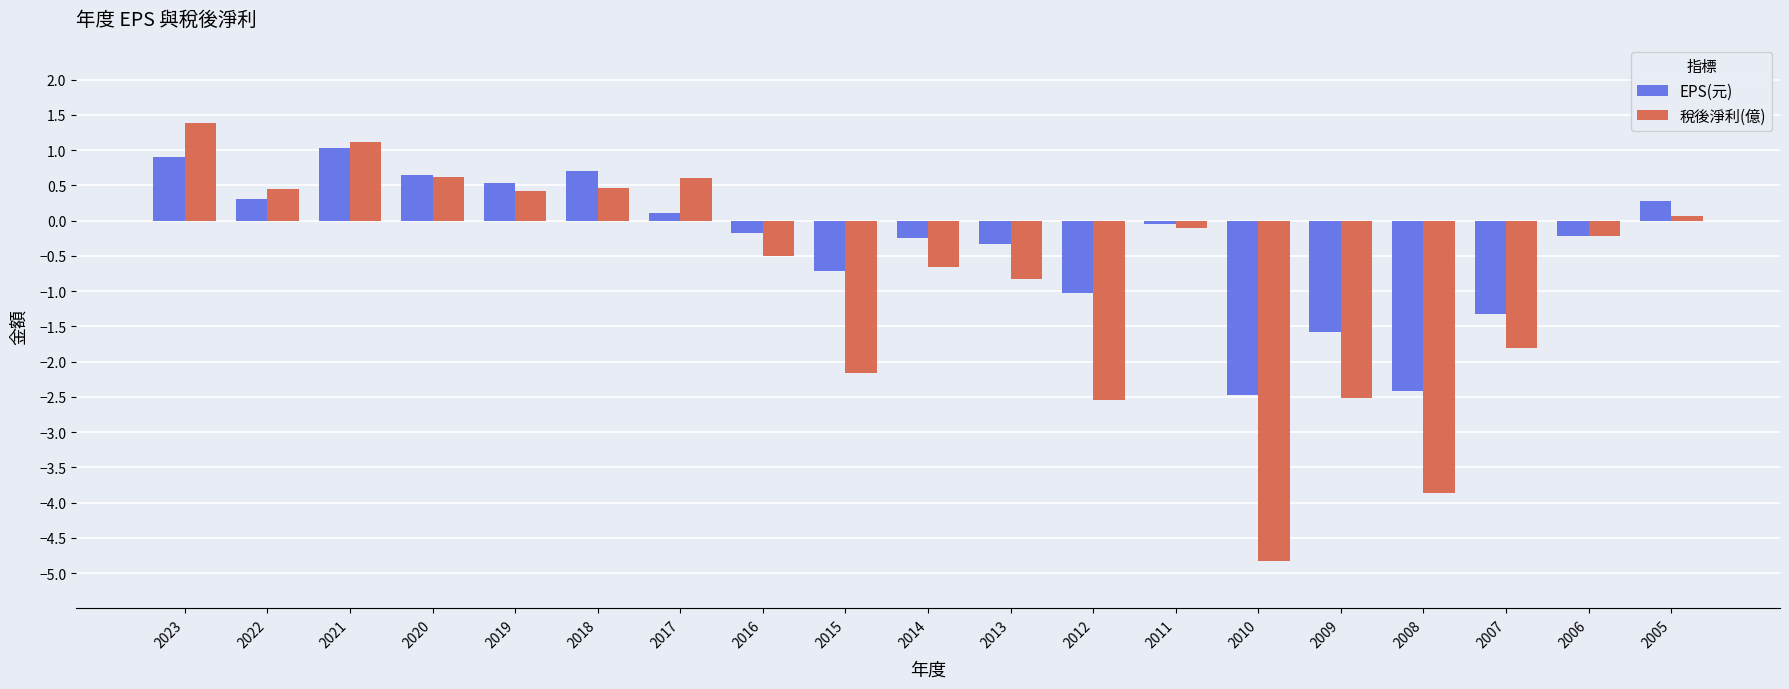

Which label corresponds to the largest value in the chart?

2023